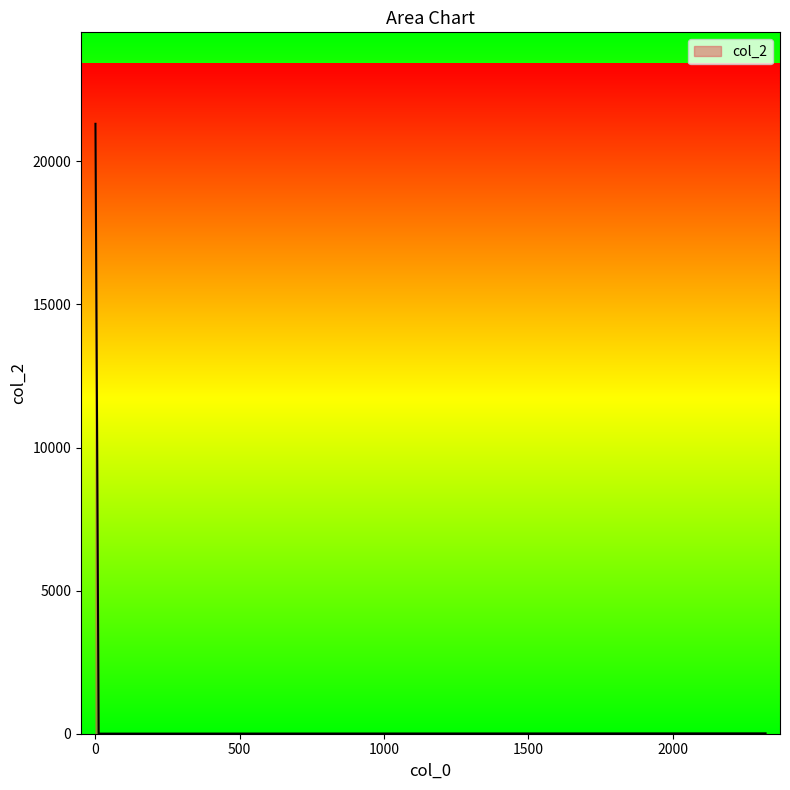

What is the sum of all values?

21327